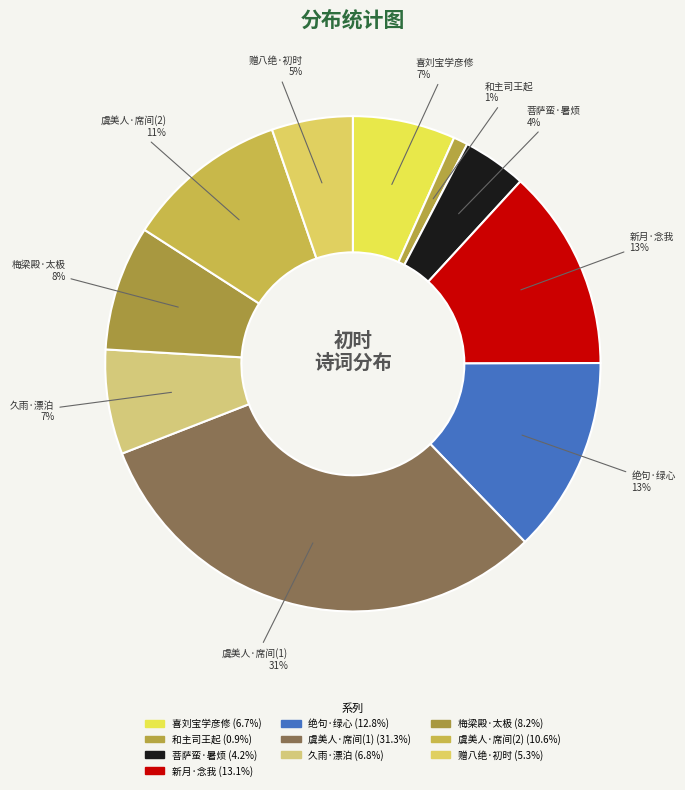

How many slices are in this pie chart?

10